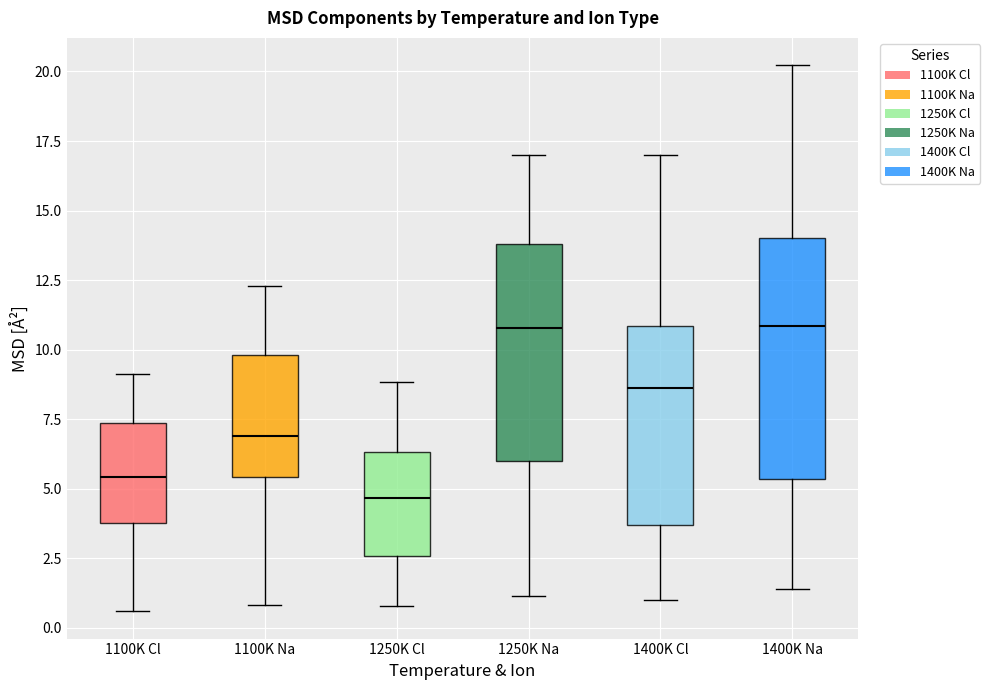

Where is the upper edge of the box for 1100K Cl on the y-axis? The values are not printed on the chart, so give them approximately, as read against the axis.

7.5